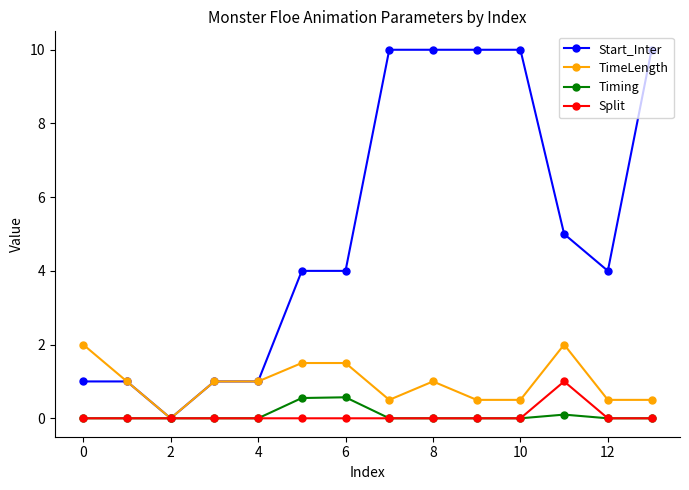

What are all the series names shown in the legend?

Start_Inter, TimeLength, Timing, Split